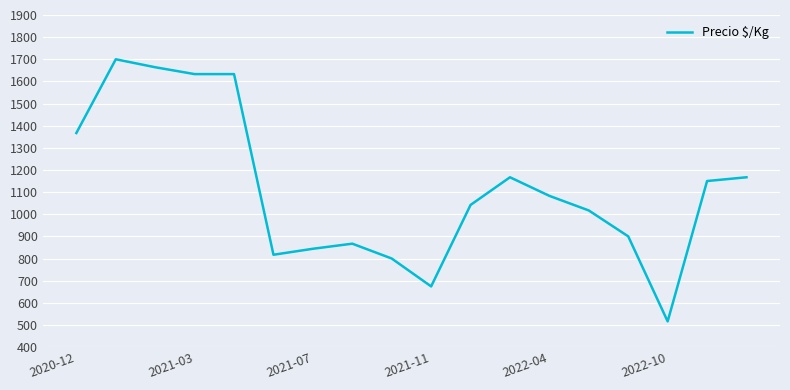

What is the smallest value displayed?

516